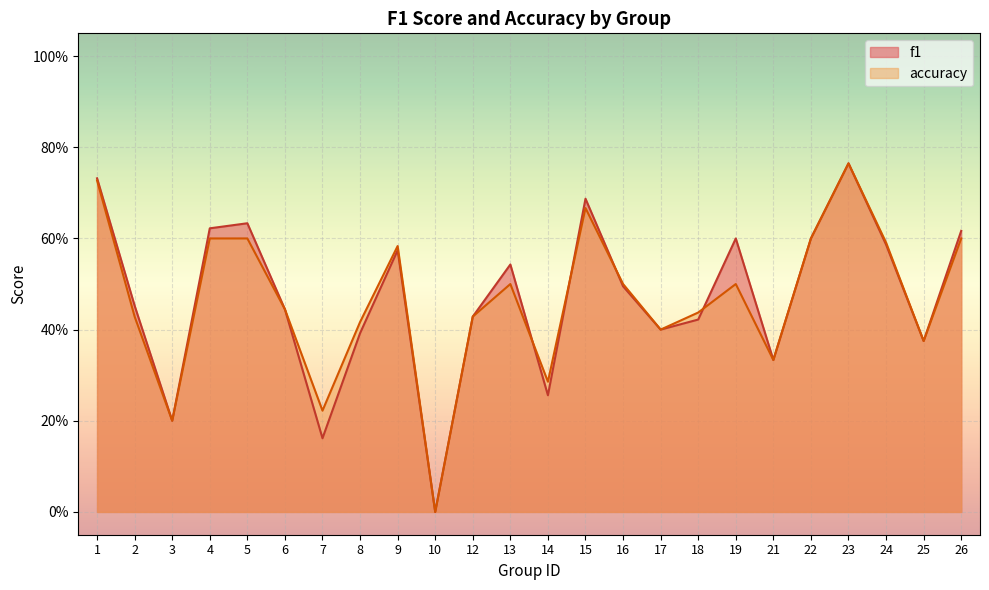

Is it true that accuracy equals 0.2 at 3?

True